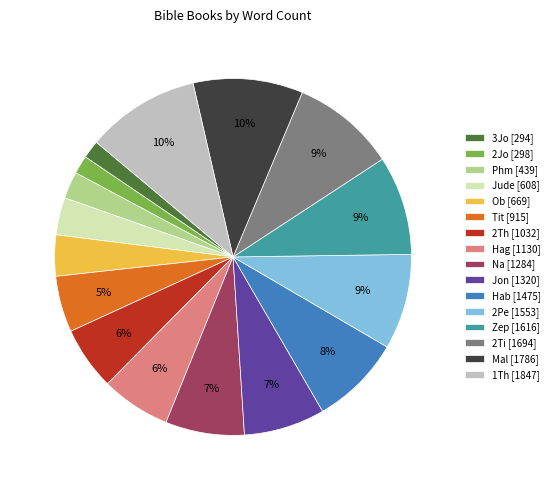

Do 2Pe and Tit together represent more than half of the pie?

No